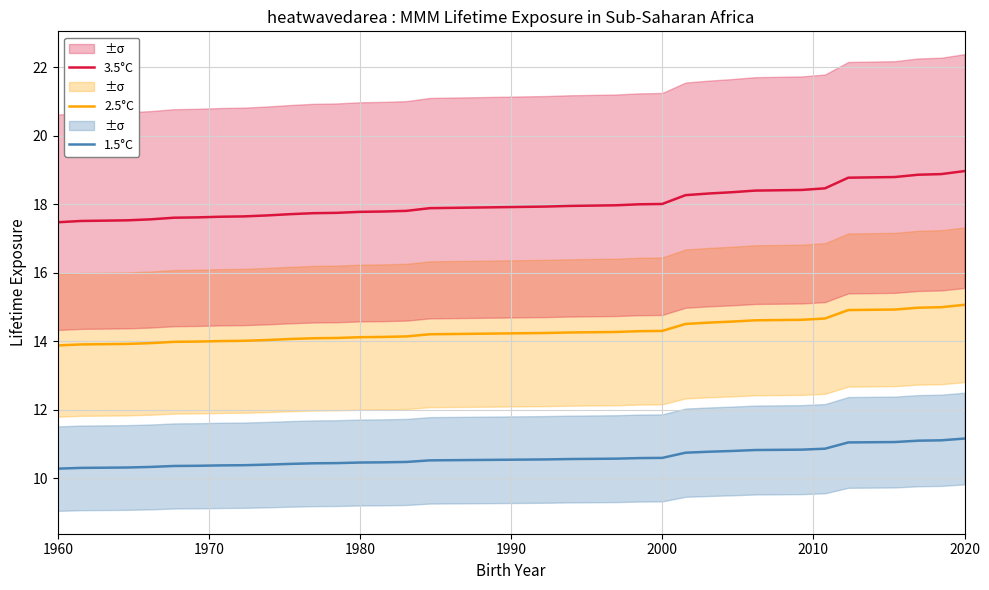

List the series in order of their overall mean, highest first.

3.5°C, 2.5°C, 1.5°C